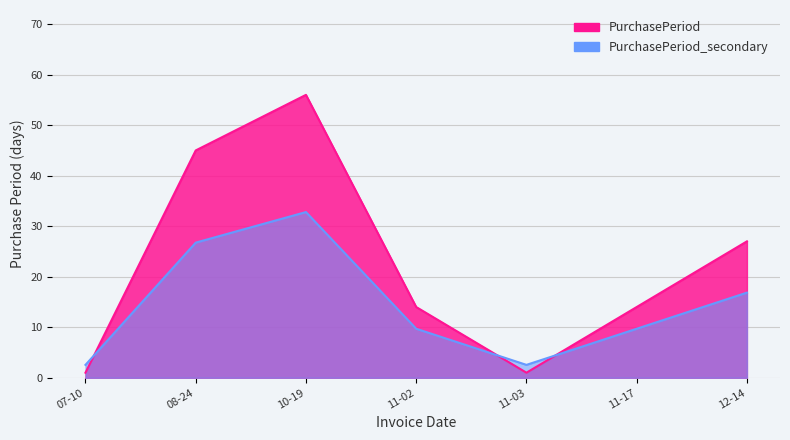

List the labels in order of value, largest first.

10-19, 08-24, 12-14, 11-02, 11-17, 07-10, 11-03